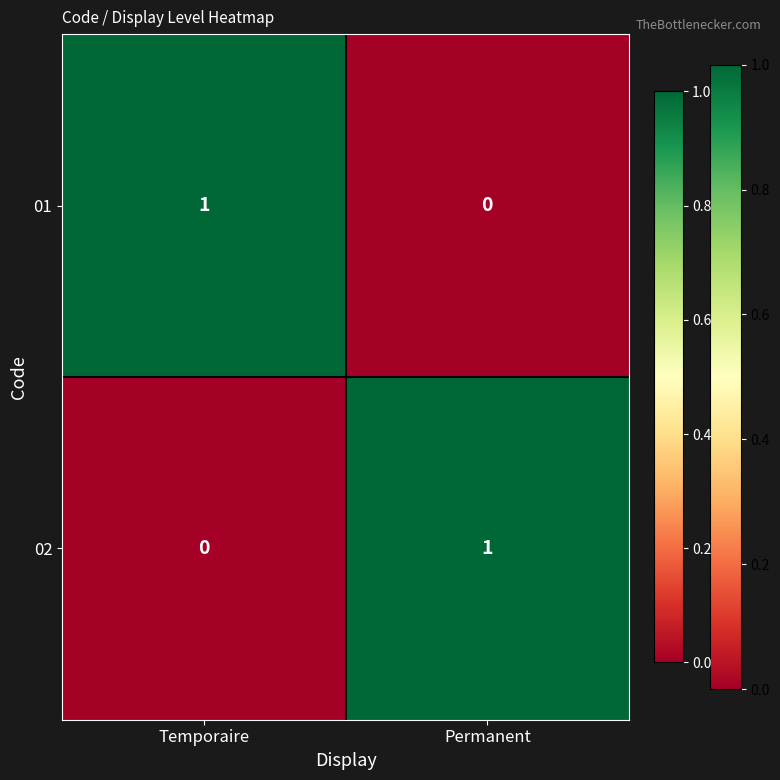

At which label does 01 reach its minimum?

Permanent